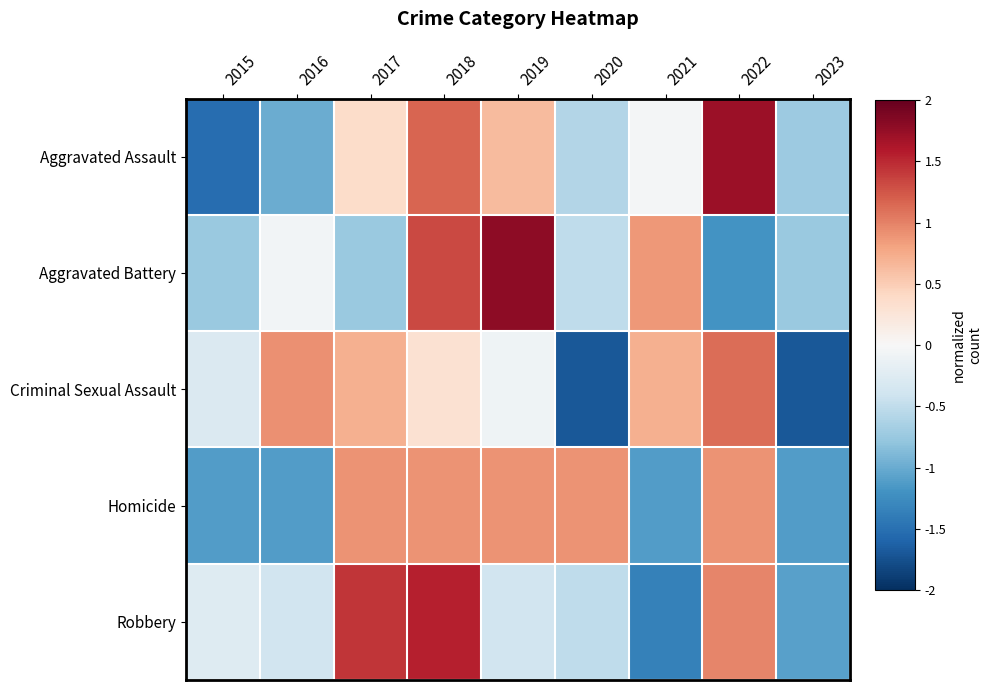

Which has a higher value, 2019 or 2020?

2019